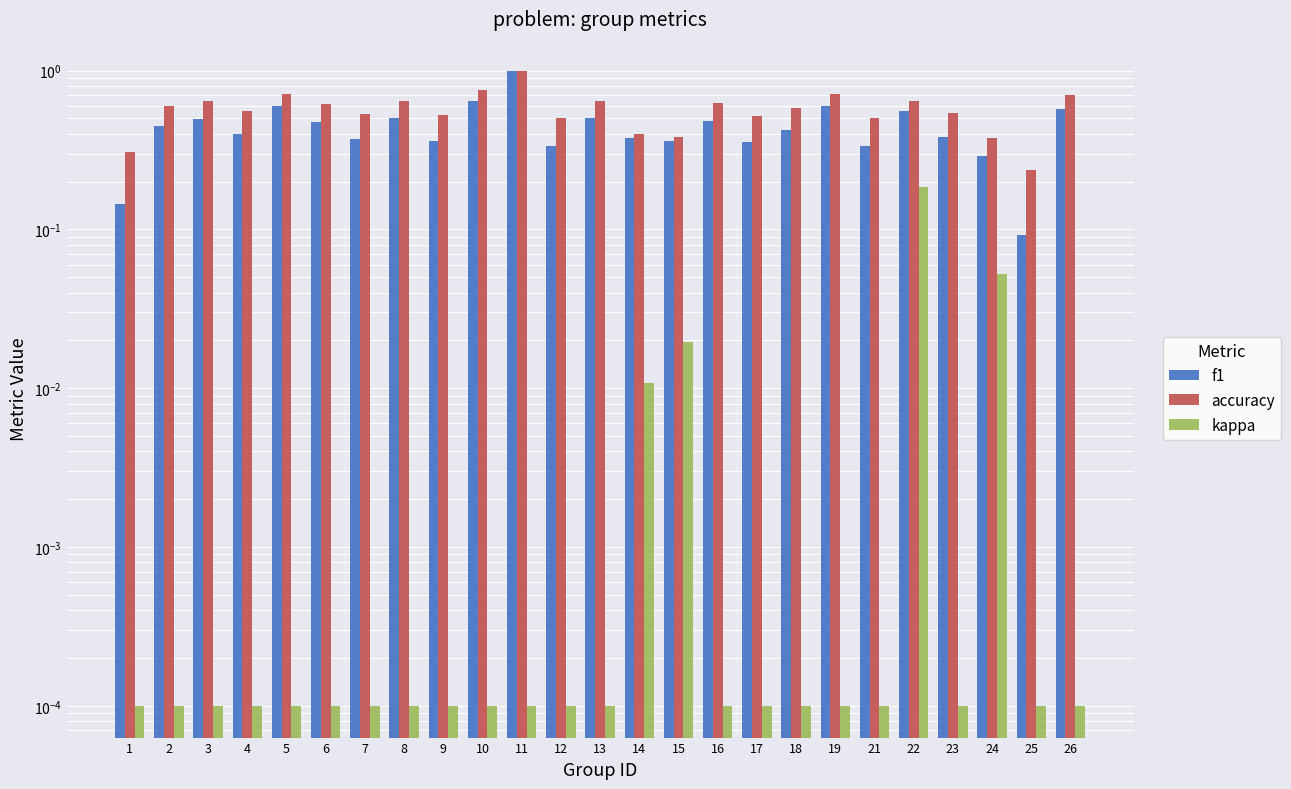

What is the sum of the f1 values at 22 and 17?

0.9